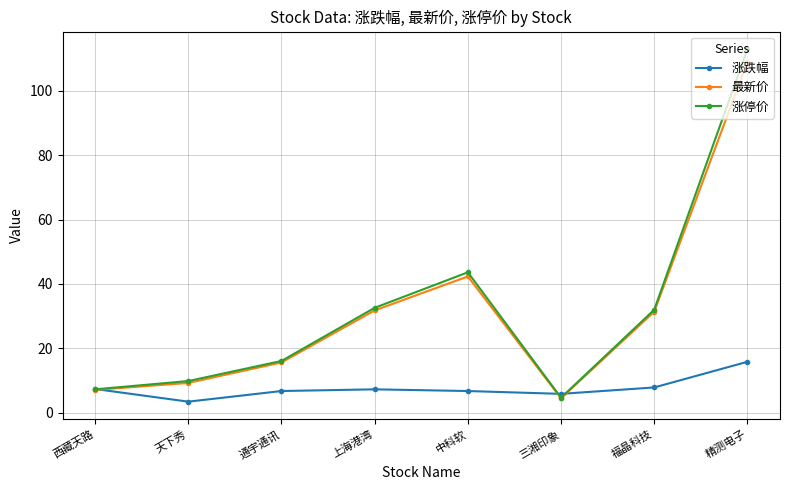

What is the difference between the 最新价 values at 福晶科技 and 上海港湾?

0.4